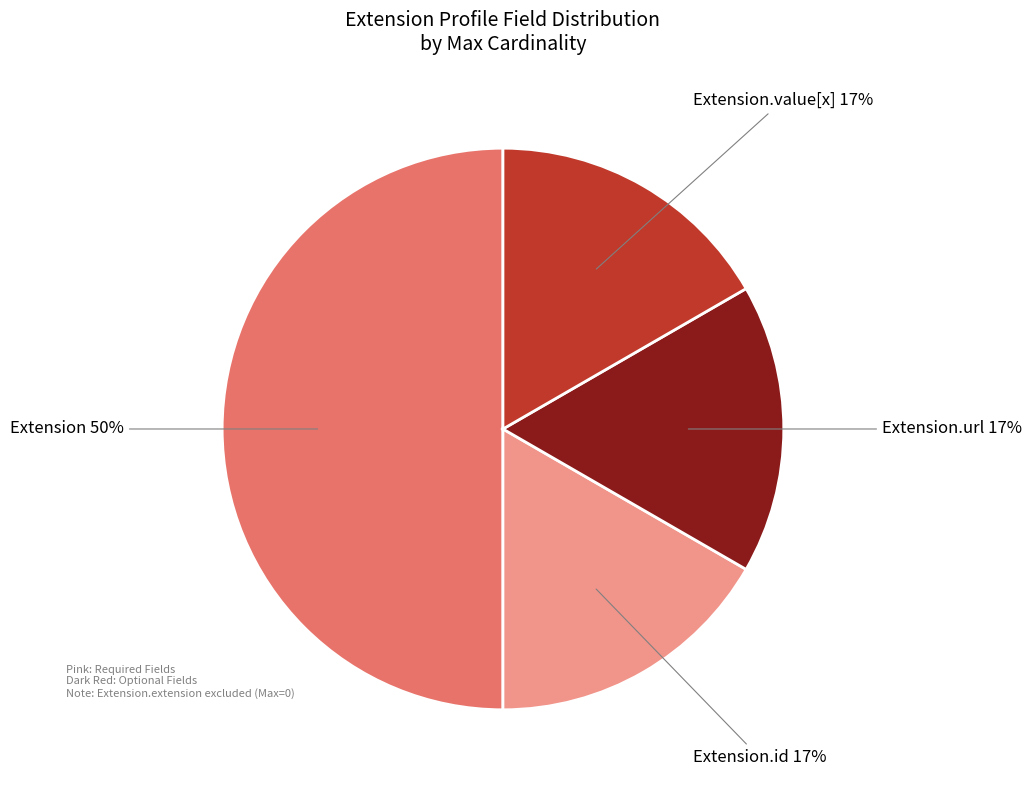

What is the largest slice in the pie chart?

Extension 50%